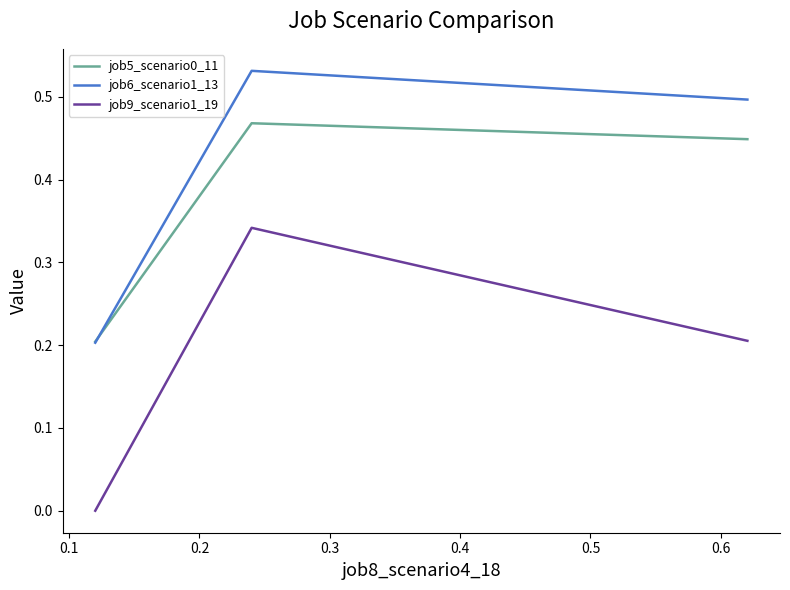

Which series has the largest range (max minus min)?

job9_scenario1_19